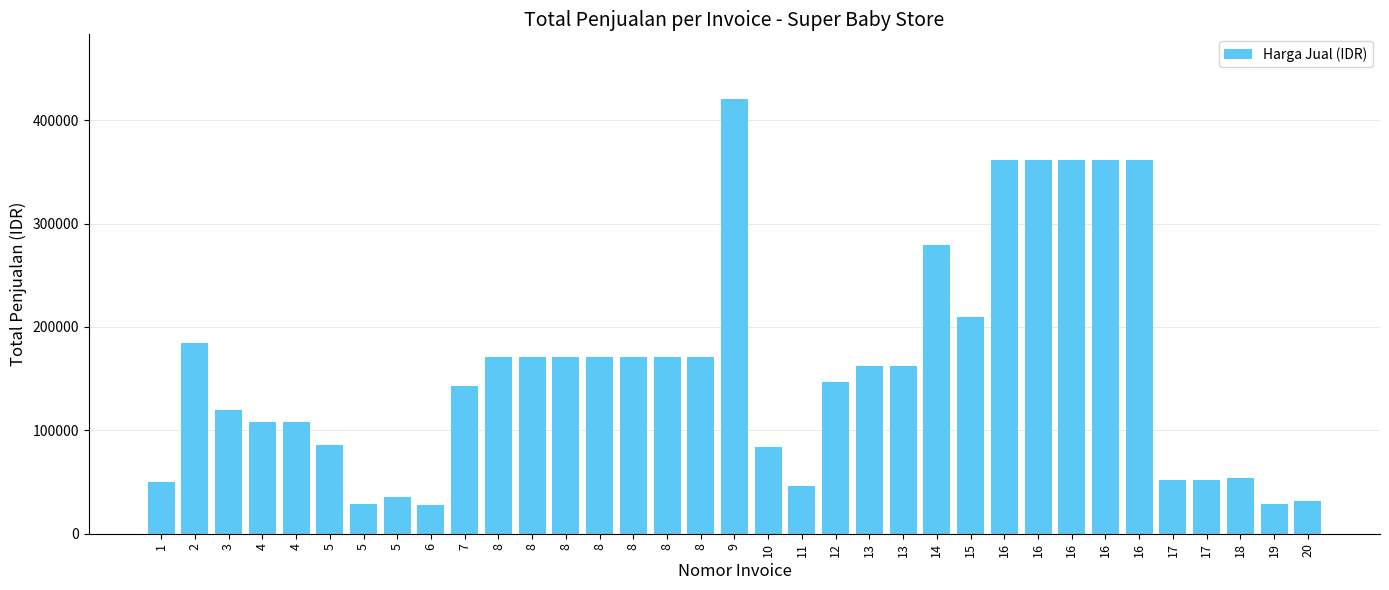

How many data points does each series have?

35